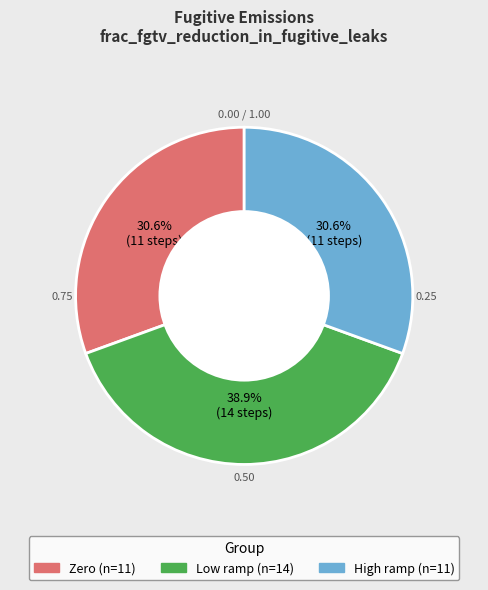

Count the number of slices in the pie.

3